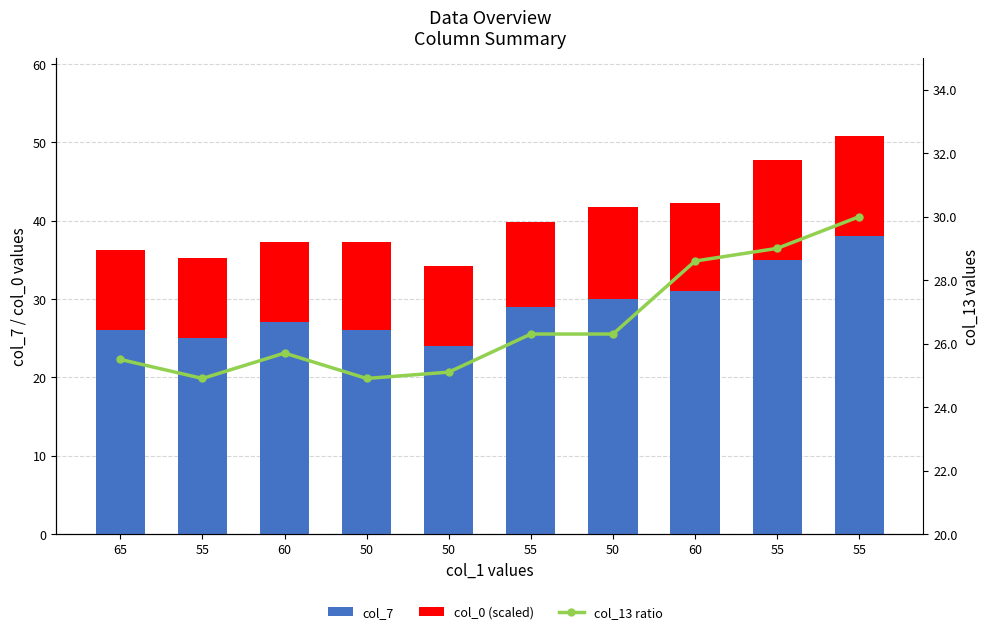

Which series has the largest total across all categories?

col_7